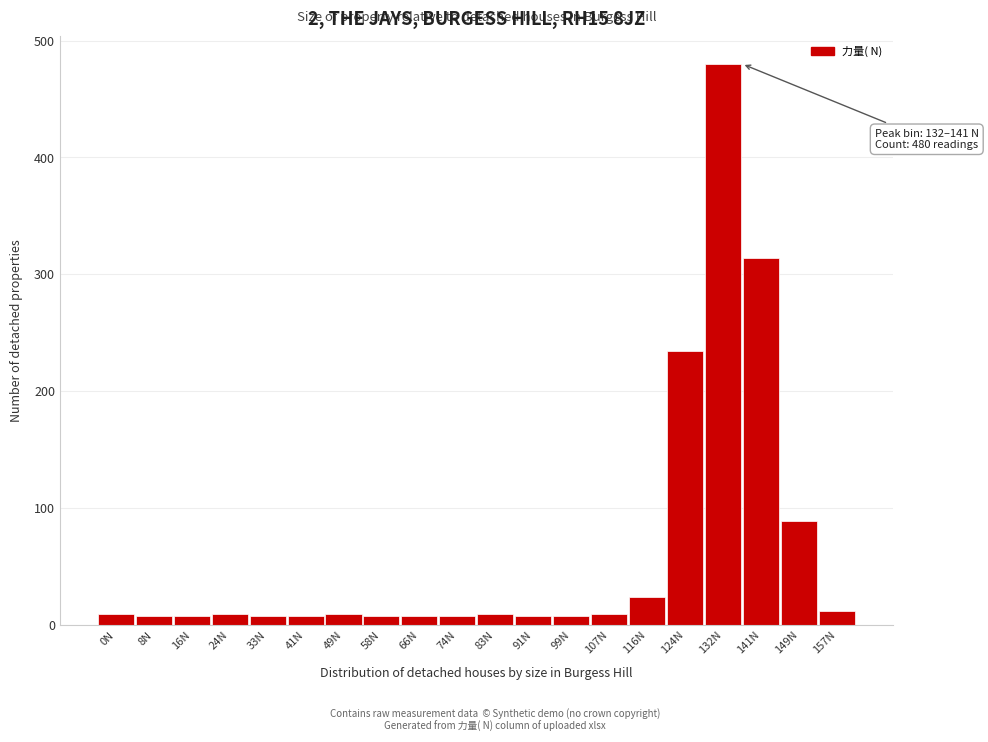

Which category has the highest value across all series?

132N